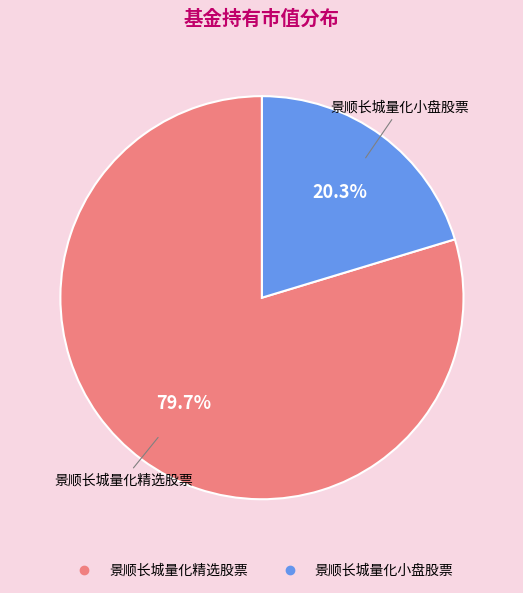

Do 景顺长城量化小盘股票 and 景顺长城量化精选股票 together represent more than half of the pie?

Yes